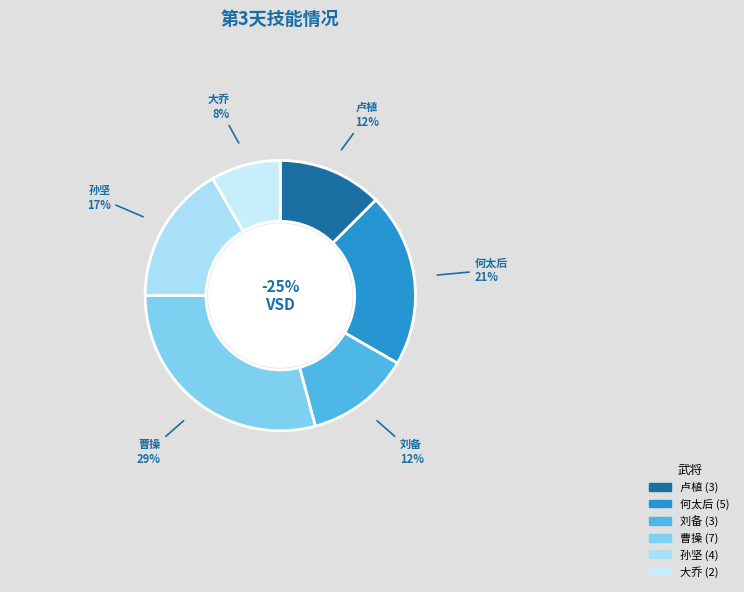

How many segments does this pie chart have?

6